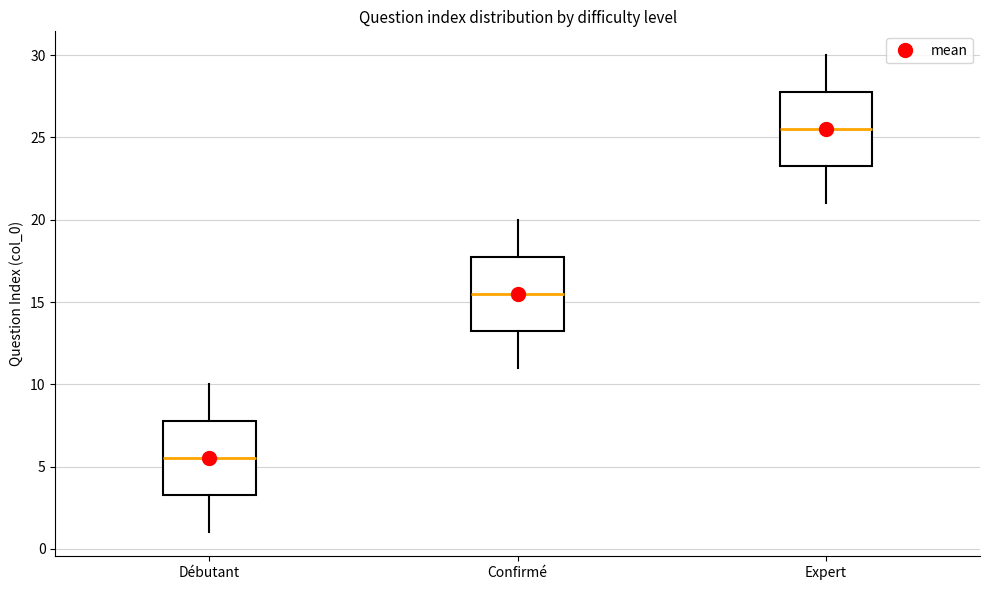

Where does the median line of the box for Débutant sit on the y-axis? The values are not printed on the chart, so give them approximately, as read against the axis.

5.5